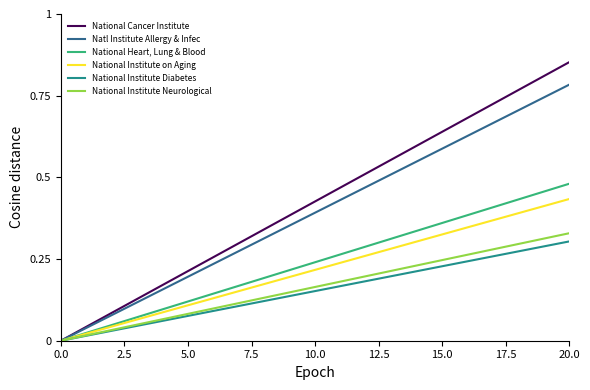

What is the total value across all series at 20.0?

3.2